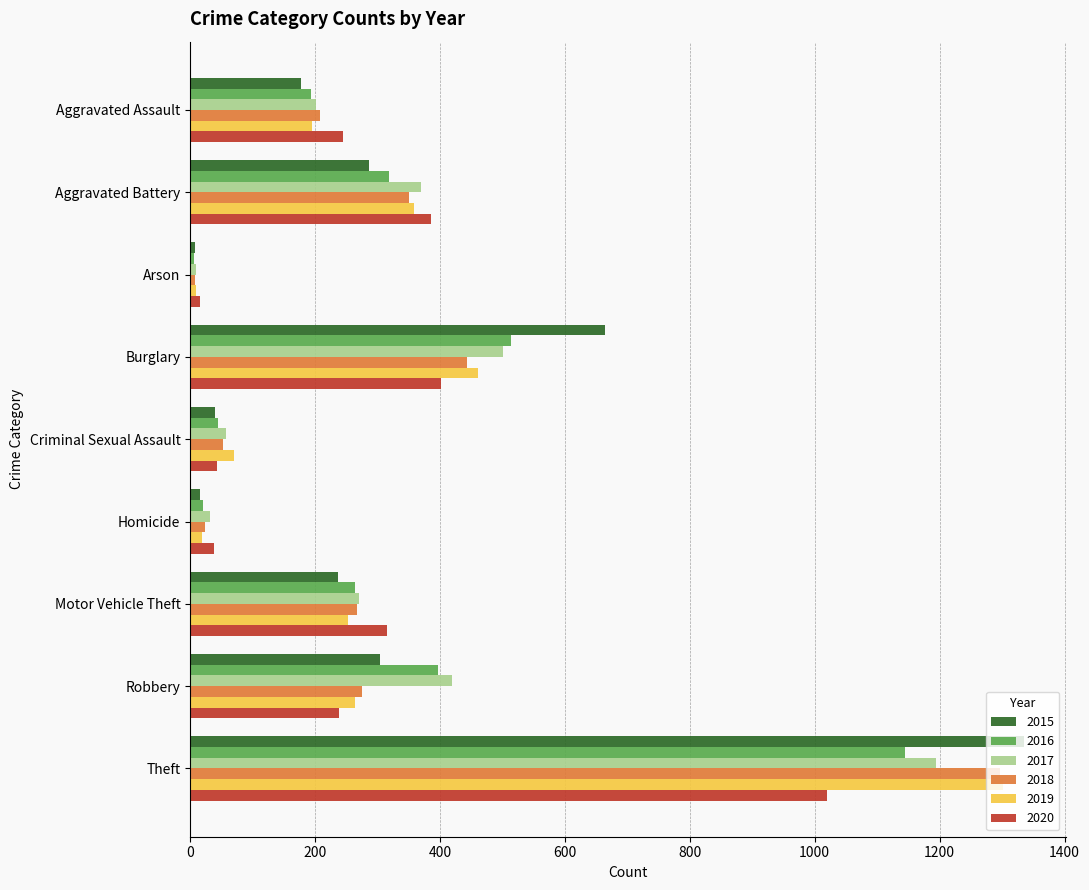

Is it true that 2017 equals 419 at Robbery?

True